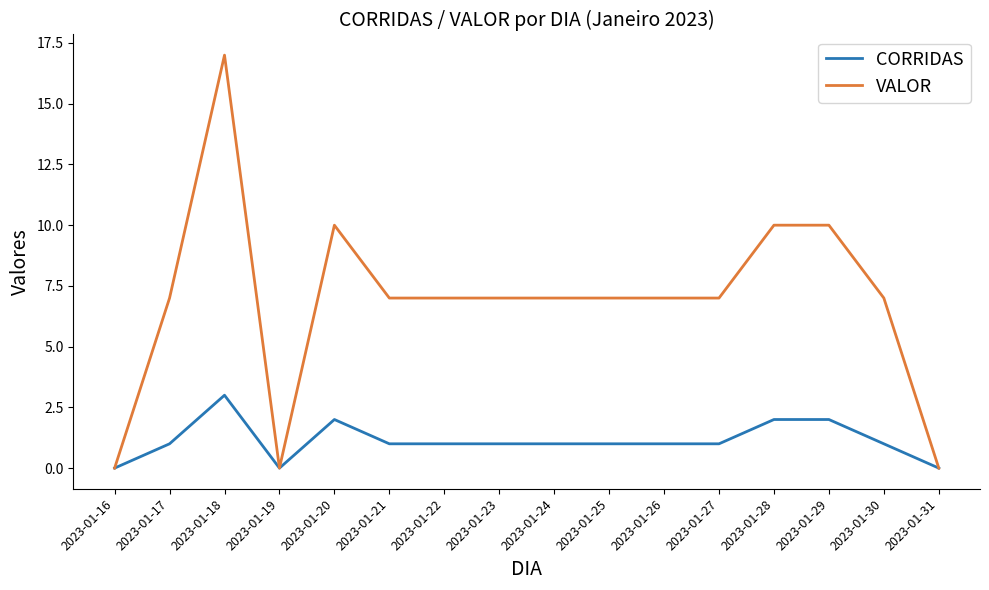

Is it true that CORRIDAS equals 2 at 2023-01-17?

False